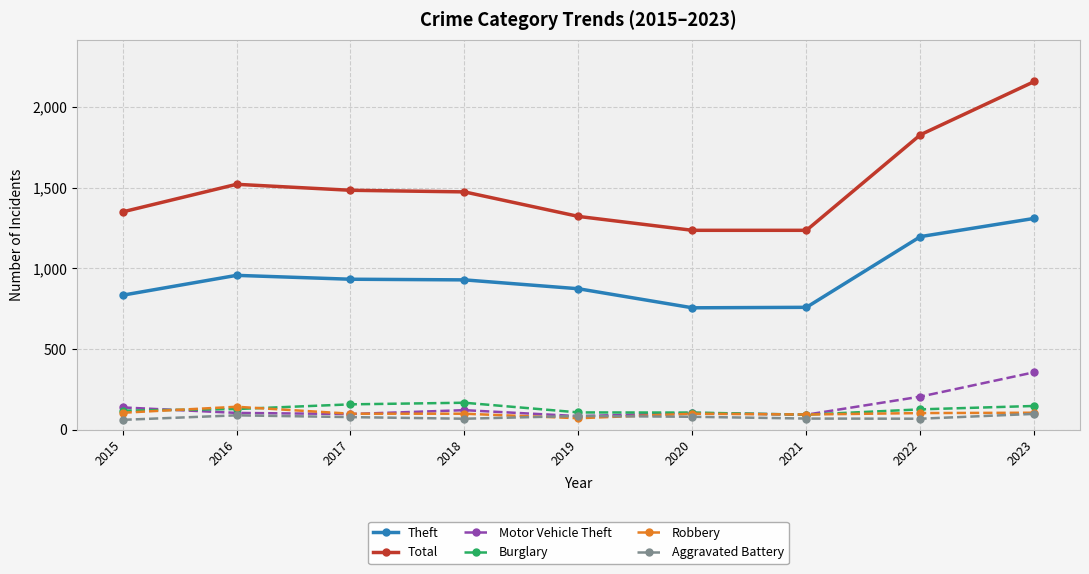

In Burglary, how many points are higher than both neighbors (excluding endpoints)?

1